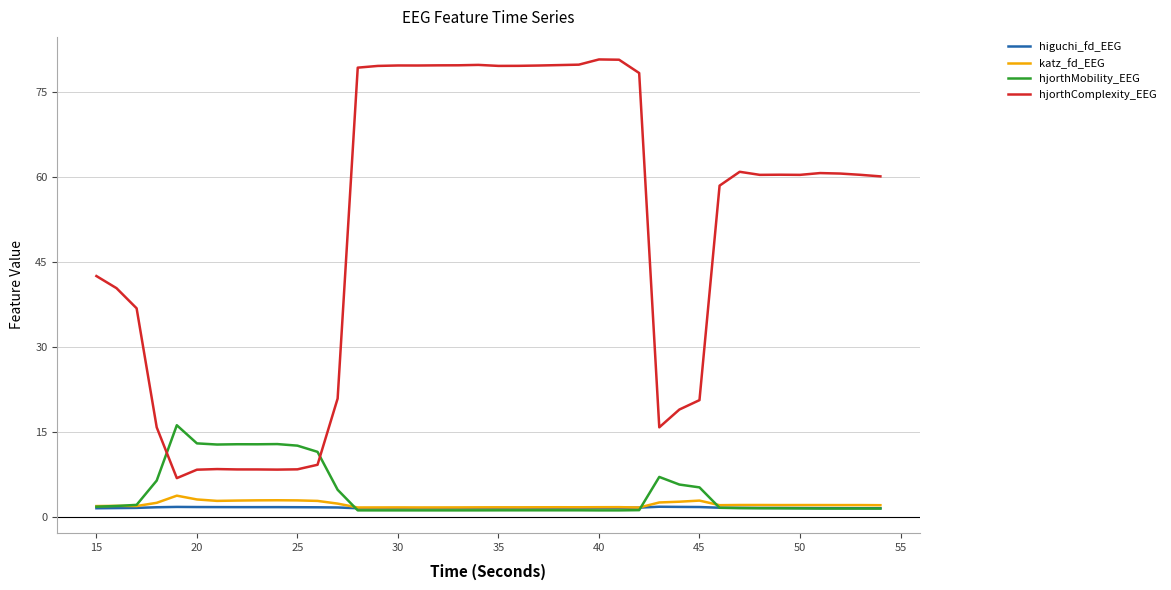

Which series has the largest total across all categories?

hjorthComplexity_EEG